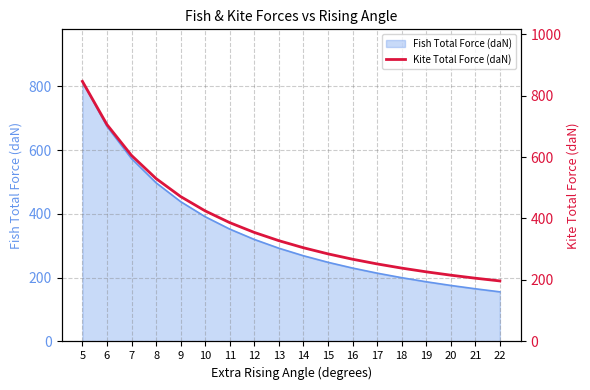

The value of Fish Total Force (daN) at 7 is 234.3. True or false?

False